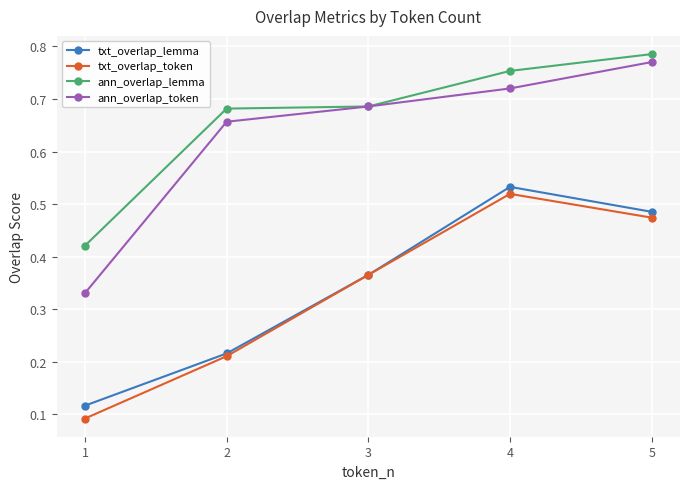

Rank the categories by txt_overlap_token value from lowest to highest.

1, 2, 3, 5, 4